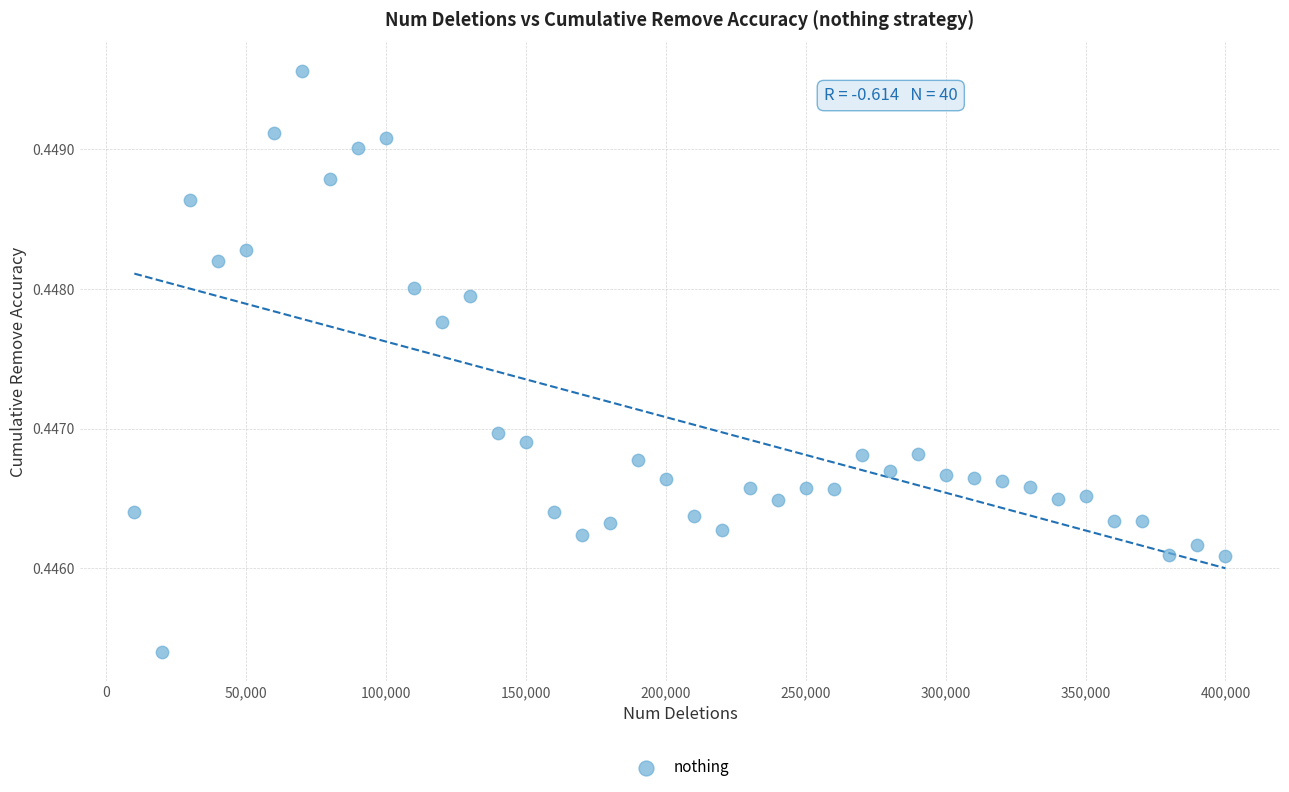

What is the range of X values (max minus min)?

390000.0